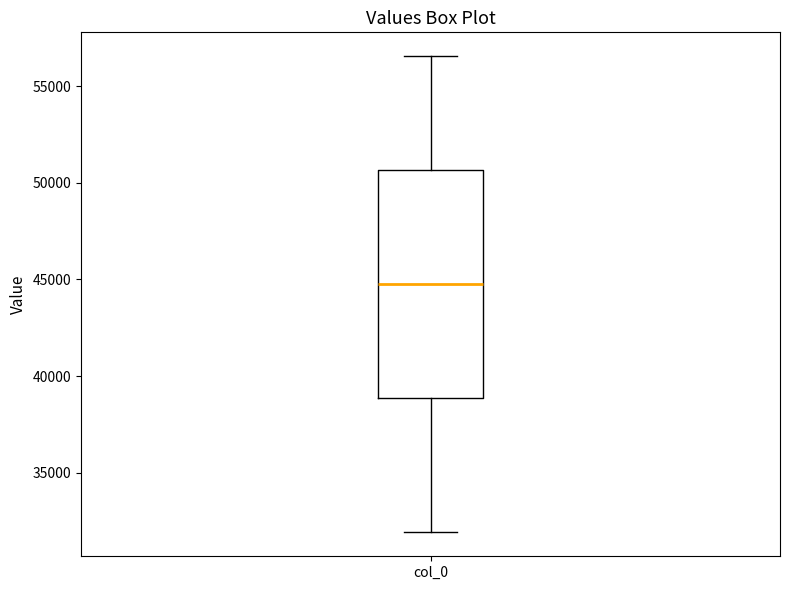

Transcribe this box plot: give where the median line is, the range the box spans, and where the two whiskers end, as read against the y-axis. The values are not printed on the chart, so give them approximately, as read against the axis.

median 45000, box 39000 to 50500, whiskers 32000 to 56500